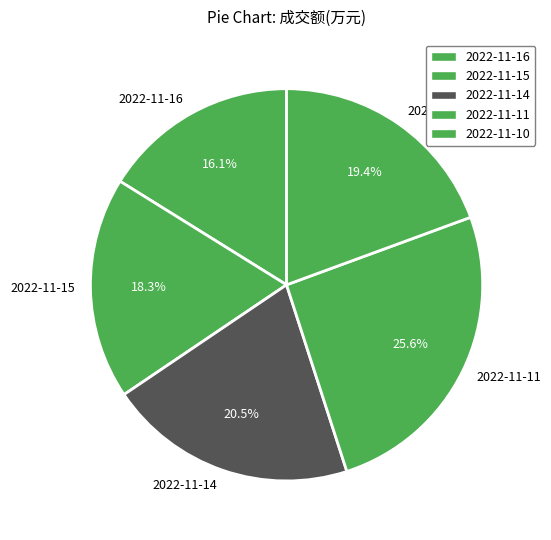

What is the smallest slice in the pie chart?

2022-11-16